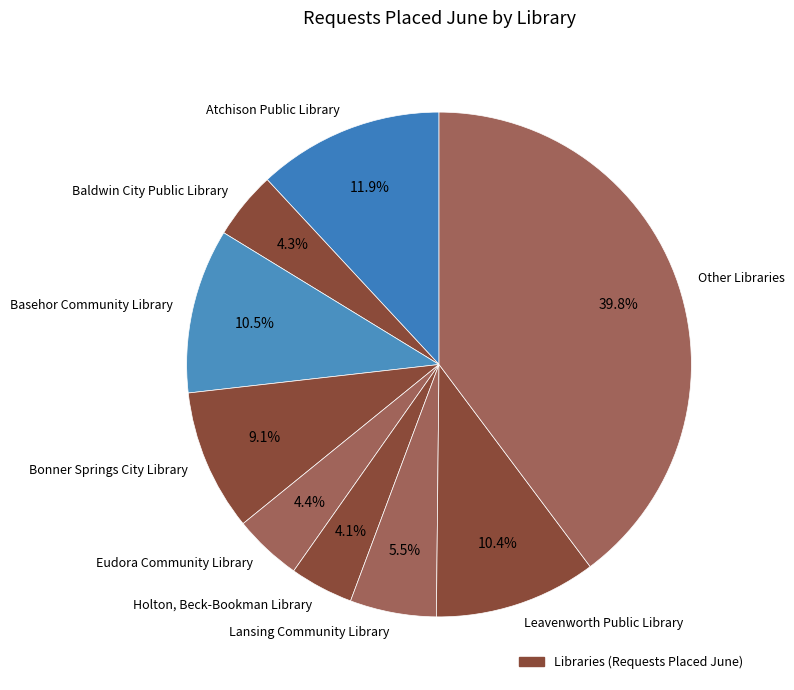

What percentage is the Holton, Beck-Bookman Library slice, to the nearest percent?

4%